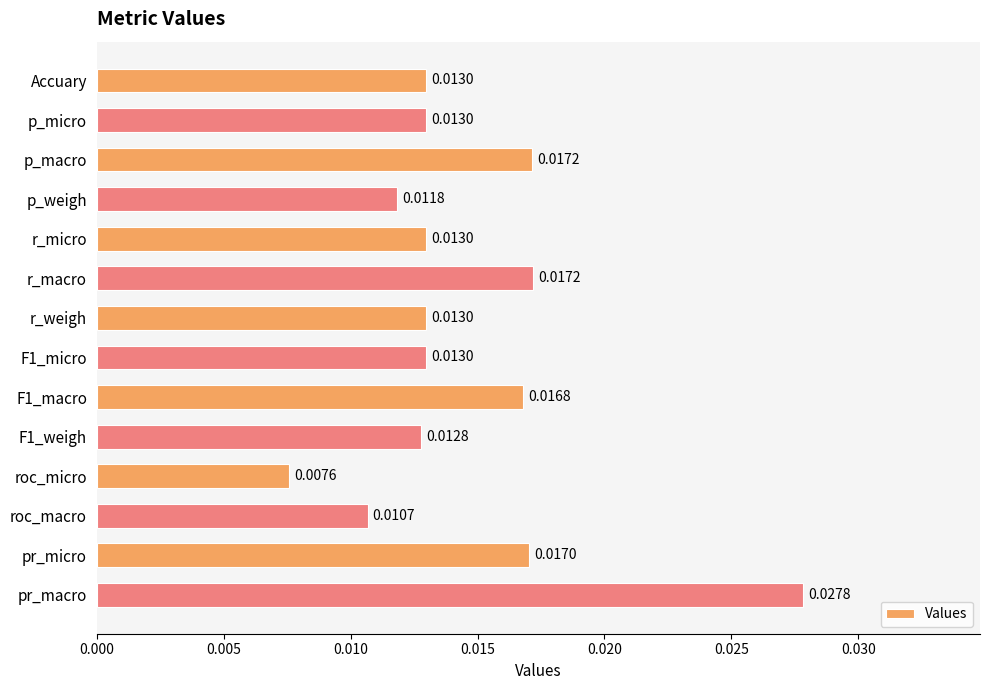

Which category has the lowest value across all series?

roc_micro